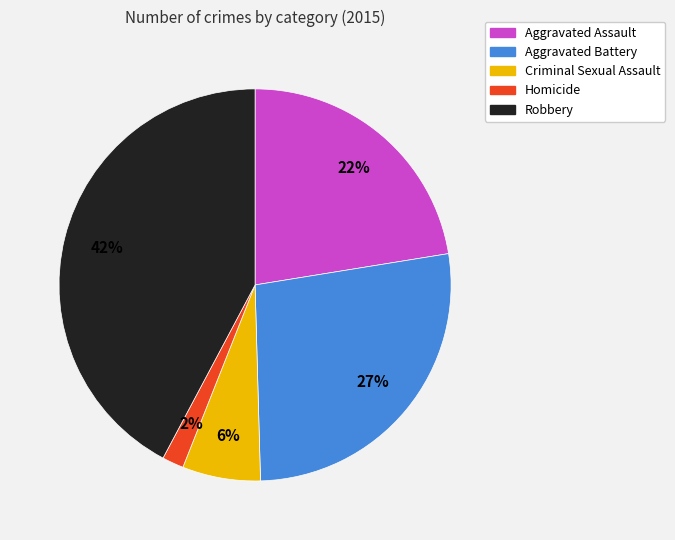

Which category has the smallest portion of the pie?

Homicide